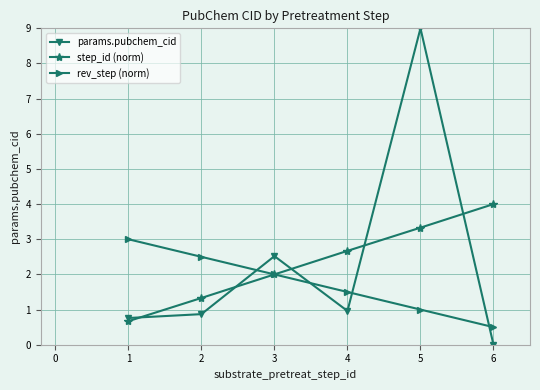

What is the approximate value of params.pubchem_cid at 3?

2.5